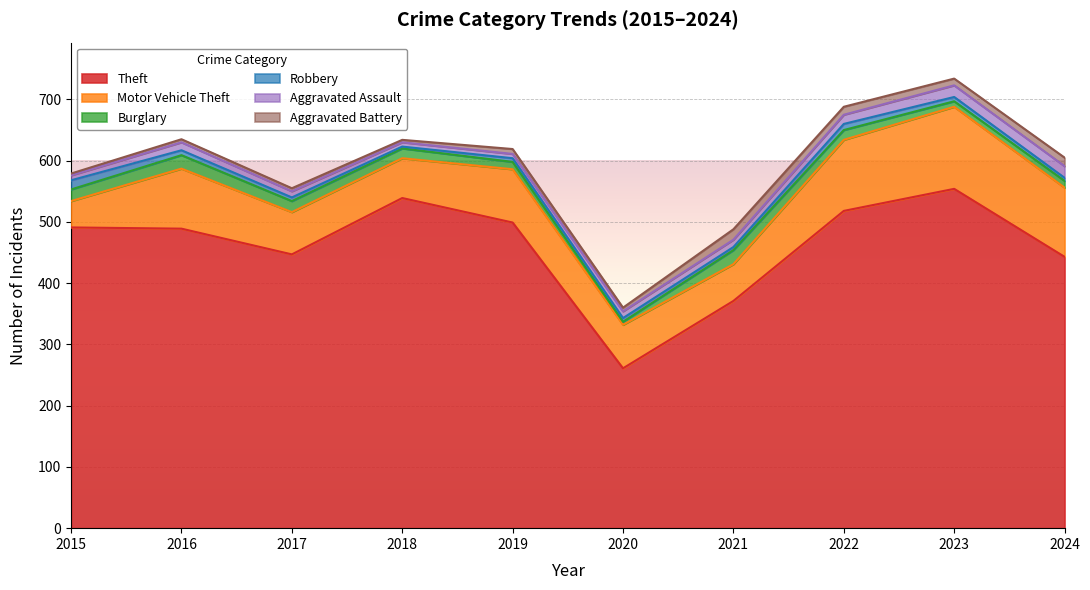

List the labels in order of Theft value, largest first.

2023, 2018, 2022, 2019, 2015, 2016, 2017, 2024, 2021, 2020